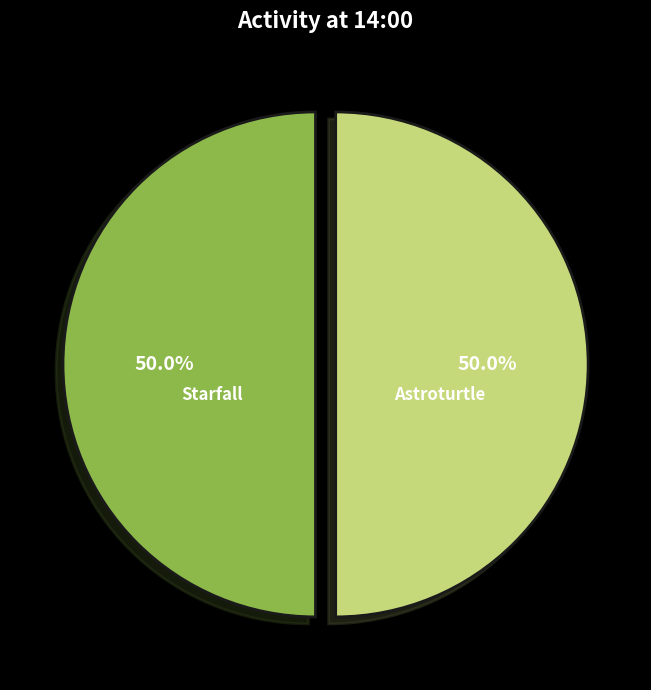

Count the number of slices in the pie.

2